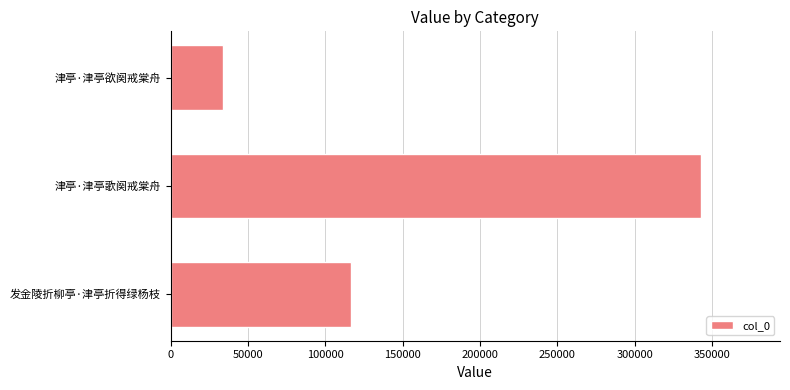

Rank the categories by value from lowest to highest.

津亭·津亭欲阕戒棠舟, 发金陵折柳亭·津亭折得绿杨枝, 津亭·津亭歌阕戒棠舟